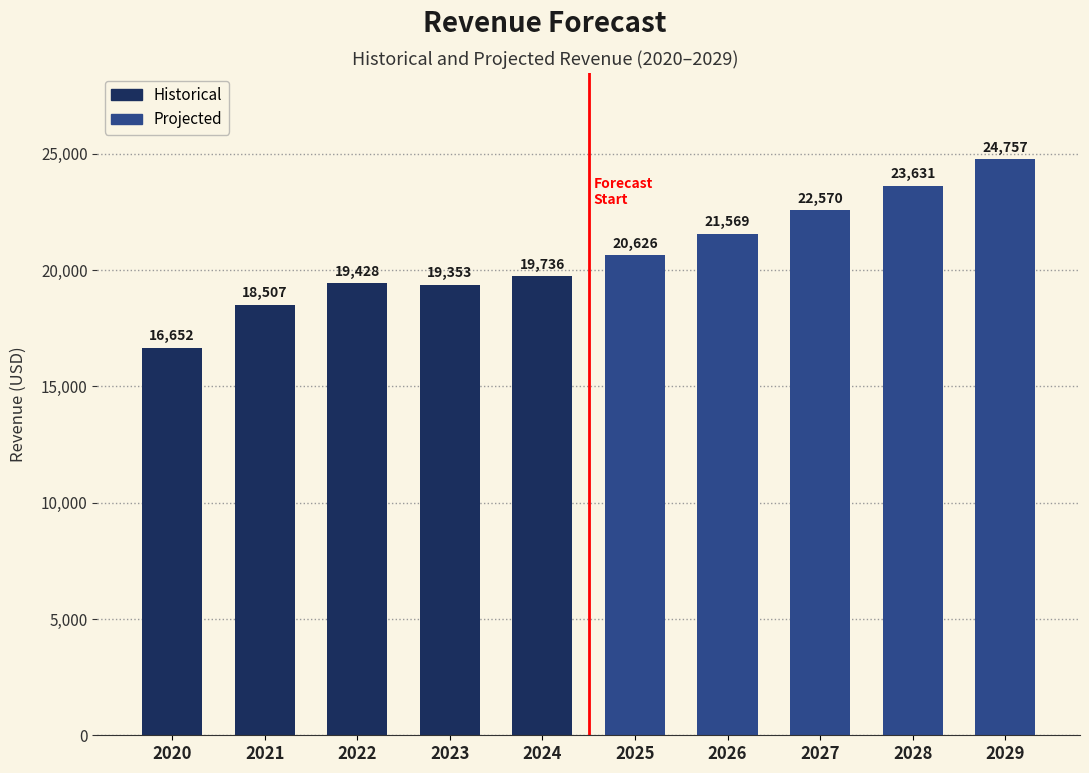

Which label corresponds to the smallest value in the chart?

2020